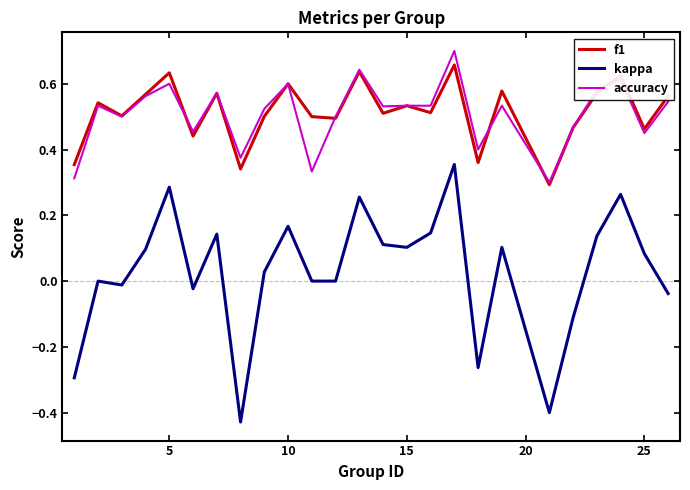

Which series has the largest range (max minus min)?

kappa